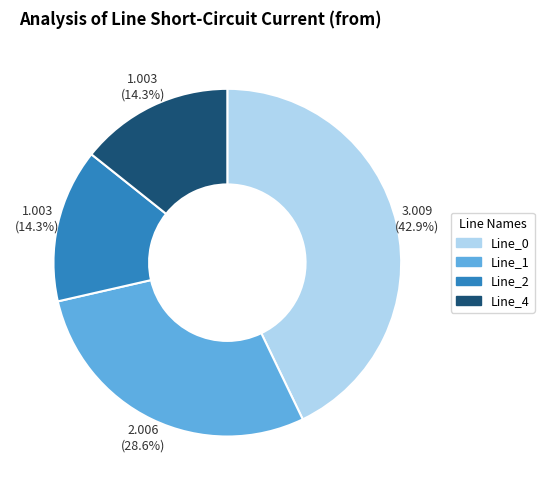

Is there any slice that represents more than half of the pie?

No